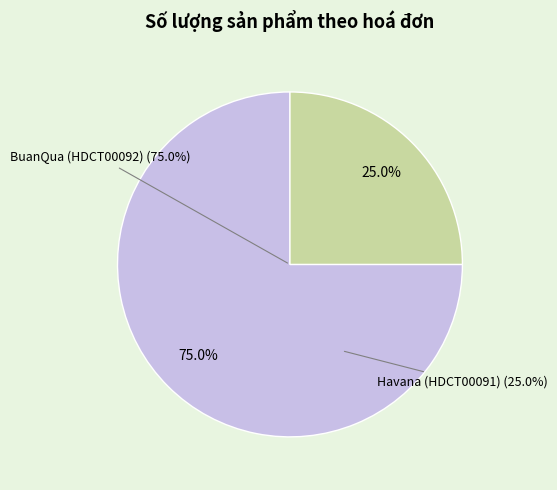

How many segments does this pie chart have?

2